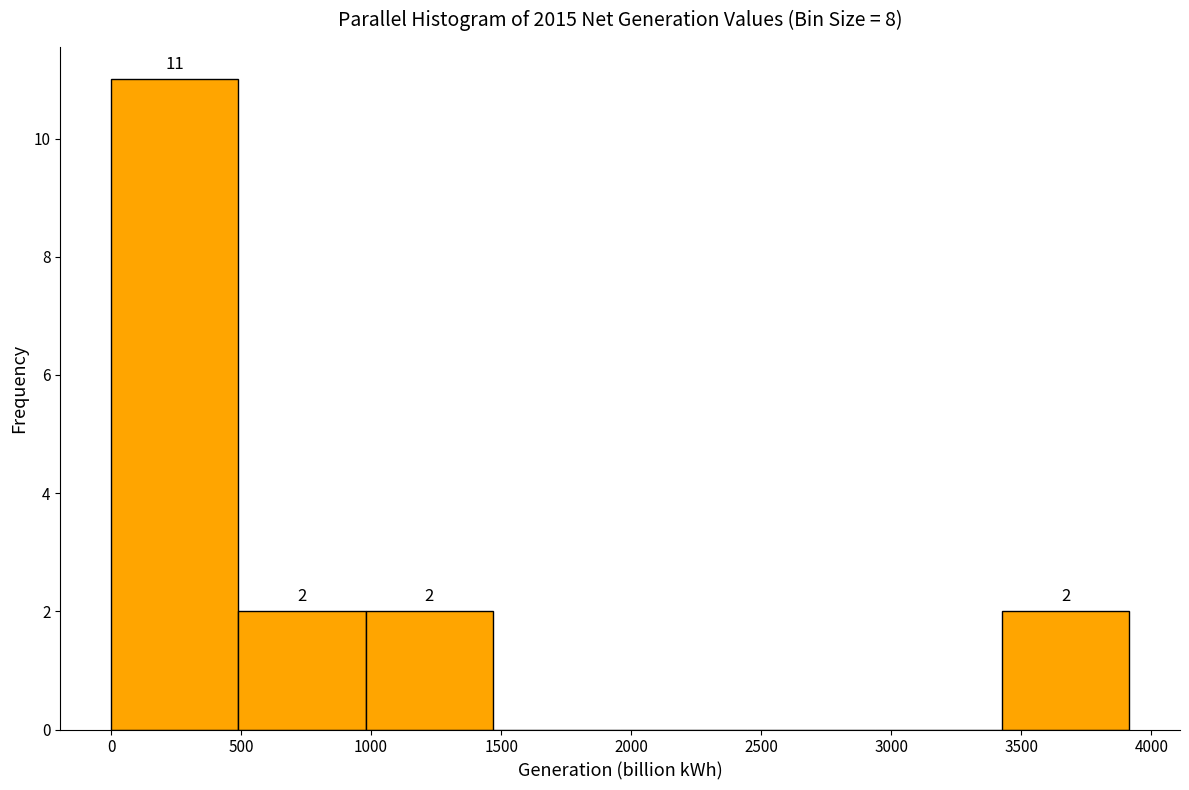

Over which range of the x-axis is the bar tallest?

0 to 500